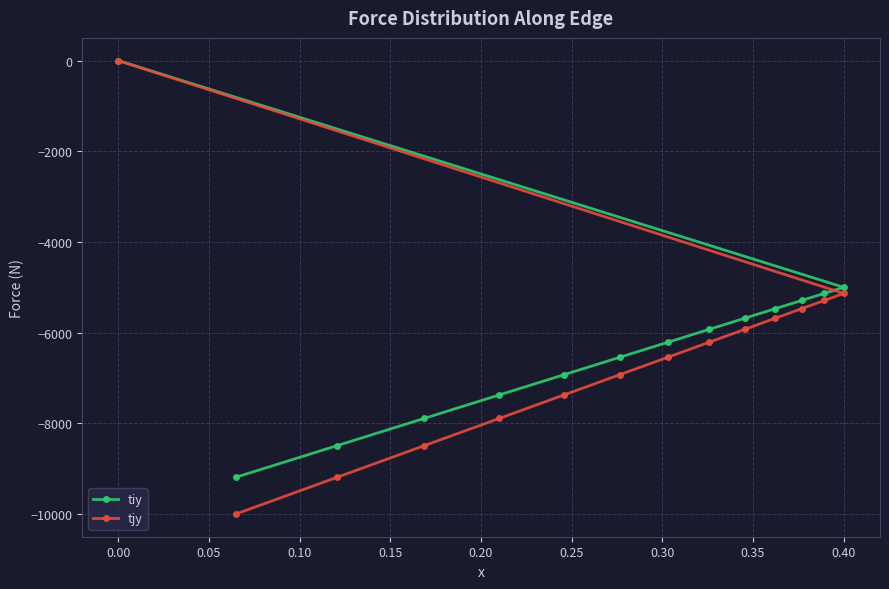

How many data points in tiy are less than -5928?

8